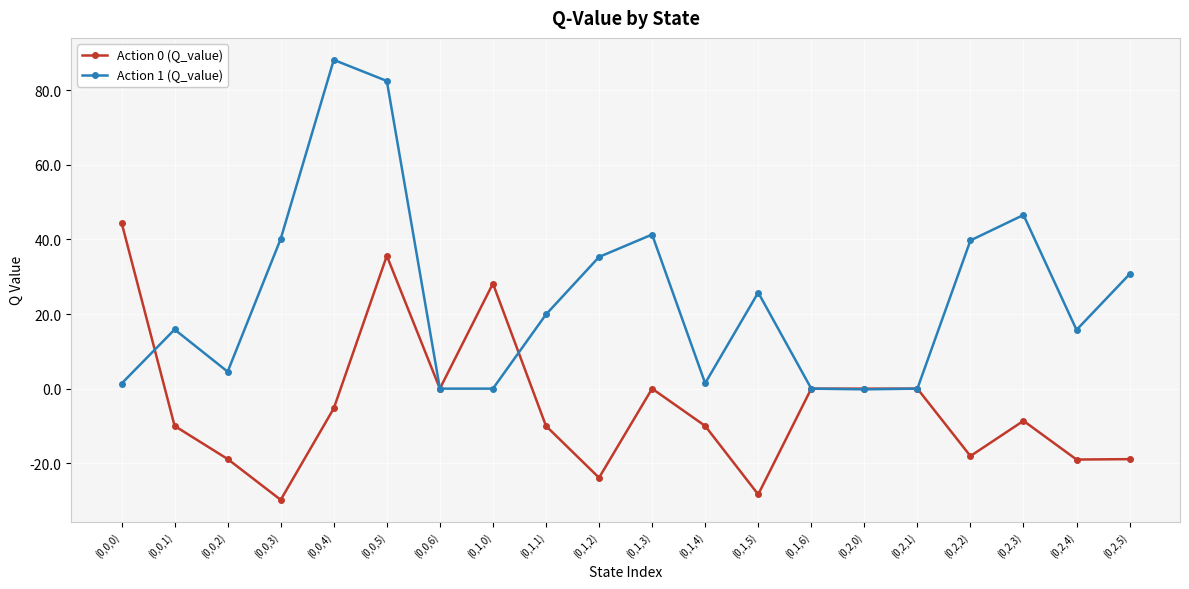

Does the chart display data point markers on the line(s)?

Yes